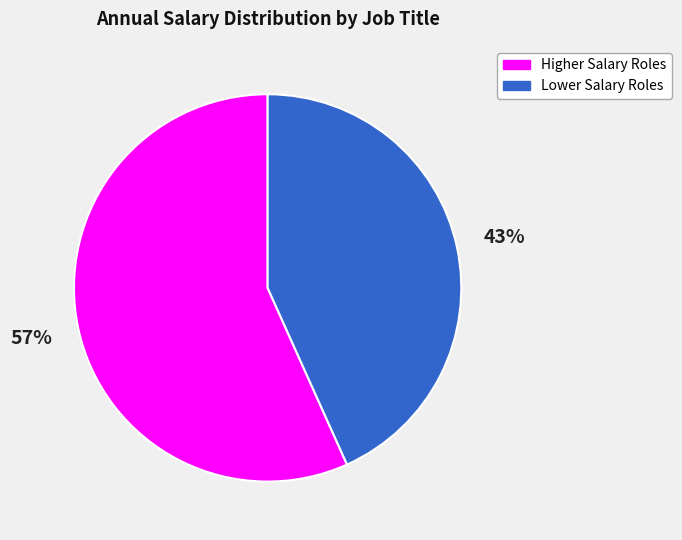

How many segments does this pie chart have?

2